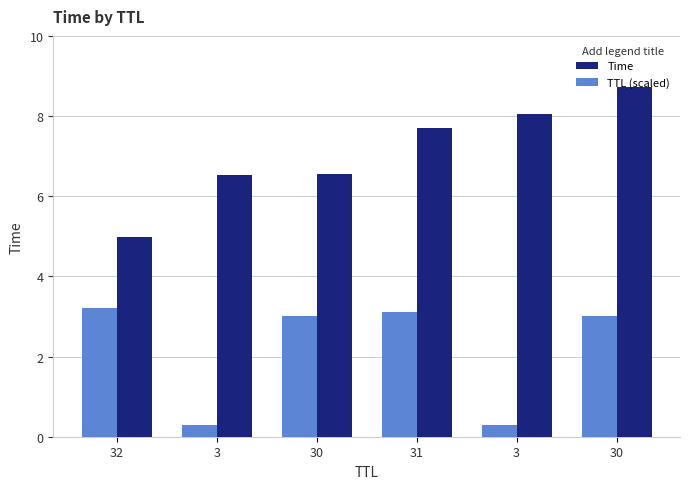

Is it true that Time equals 6.5 at 30?

True